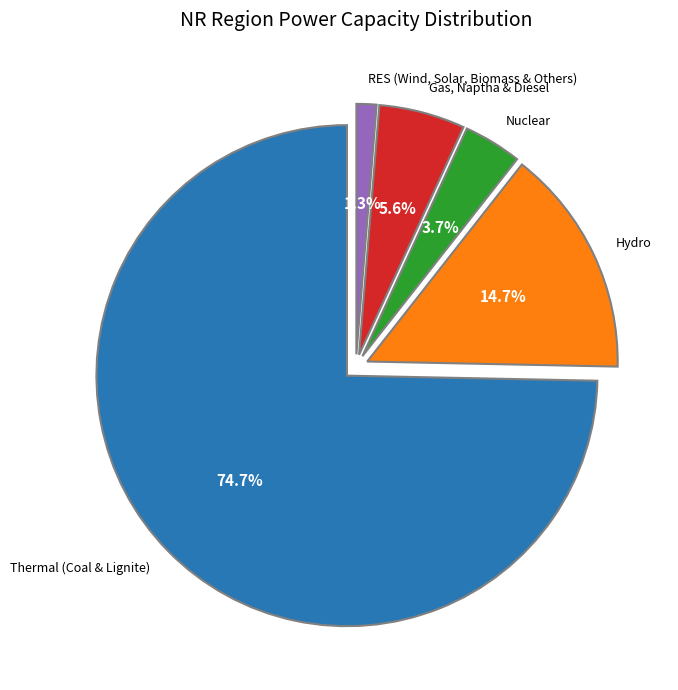

What percentage is the Nuclear slice, to the nearest percent?

4%